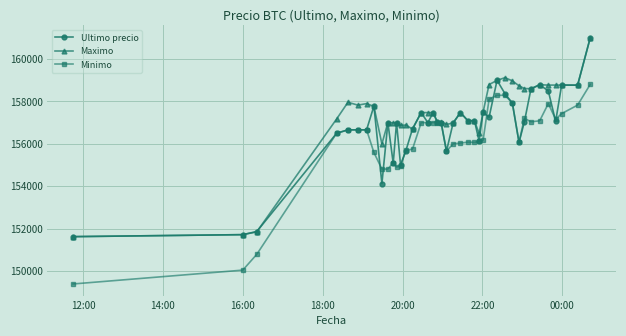

At how many categories does at least one series exceed 150869?

40